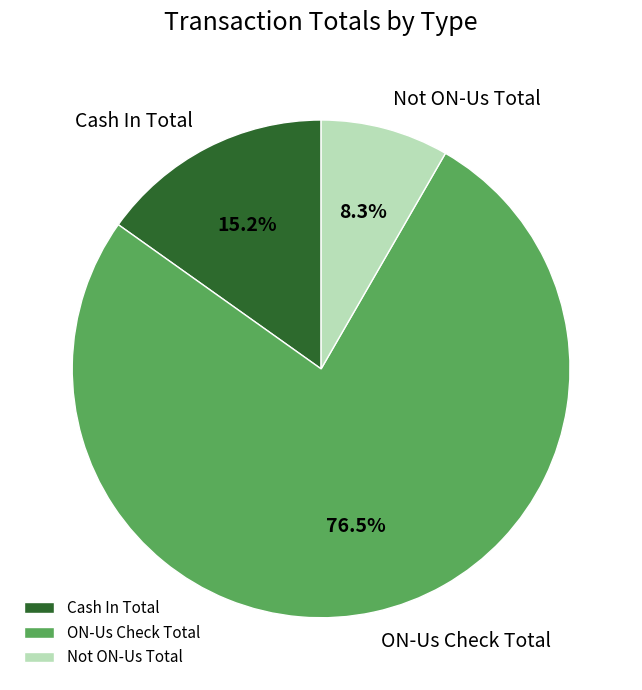

Which has a higher value, ON-Us Check Total or Not ON-Us Total?

ON-Us Check Total